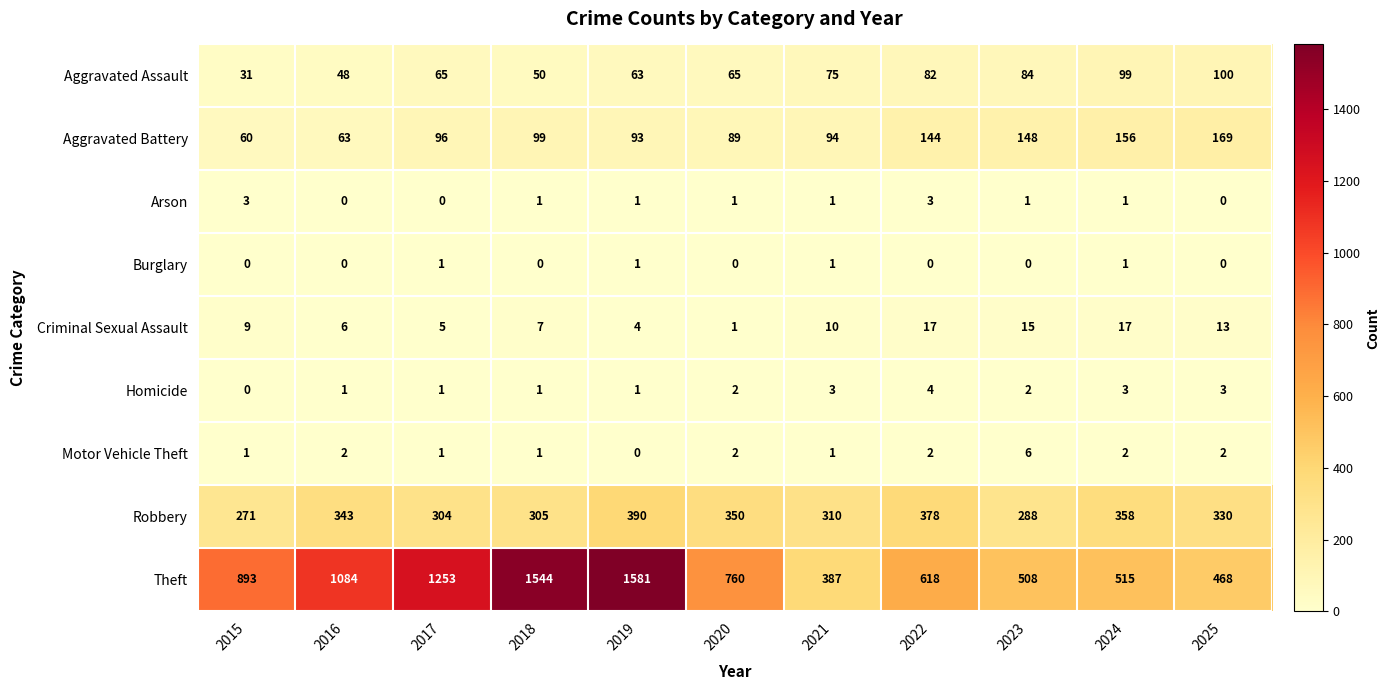

Where is Theft nearest to the value 984?

2015